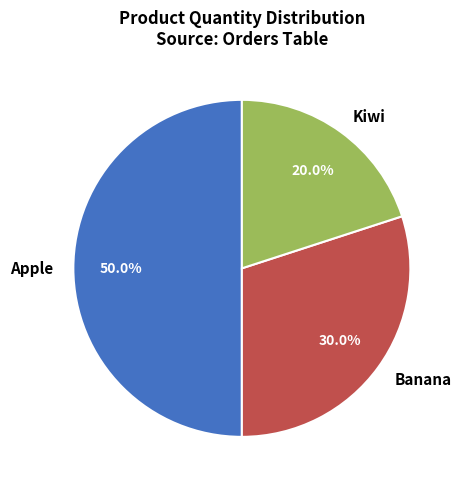

Which slice is the smallest?

Kiwi